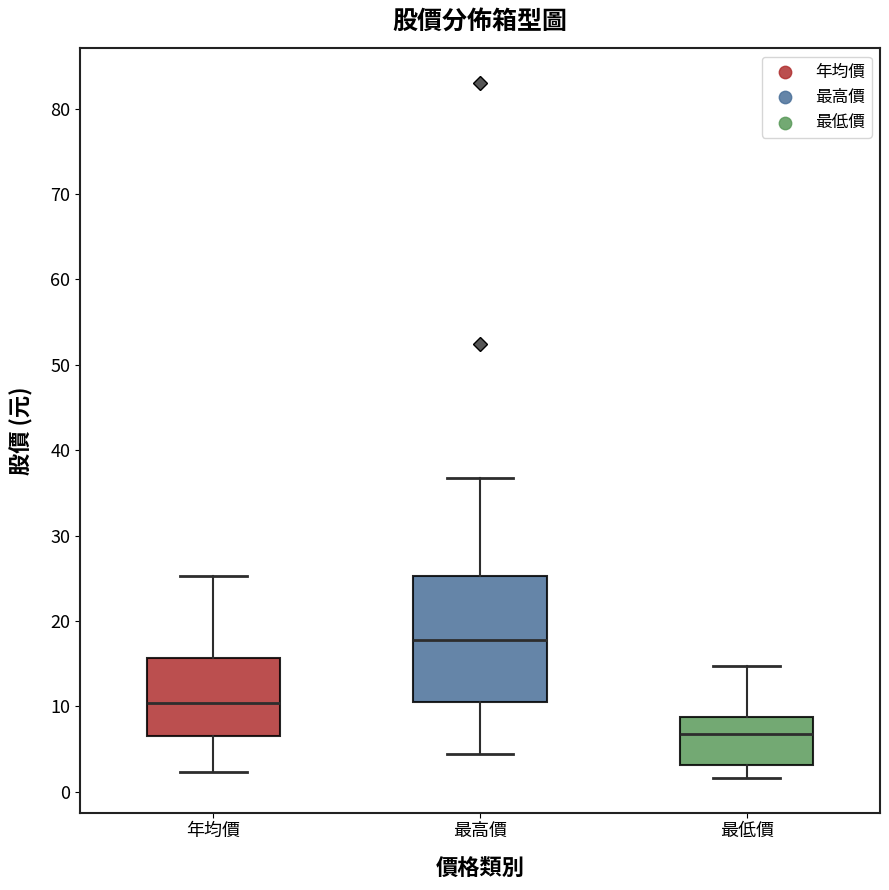

Reading left to right, read every box against the y-axis: the position of its median line, the range the box covers, and the ends of its whiskers. The values are not printed on the chart, so give them approximately, as read against the axis.

年均價: median 10, box 7 to 16, whiskers 2 to 25
最高價: median 18, box 10 to 25, whiskers 4 to 37
最低價: median 7, box 3 to 9, whiskers 2 to 15